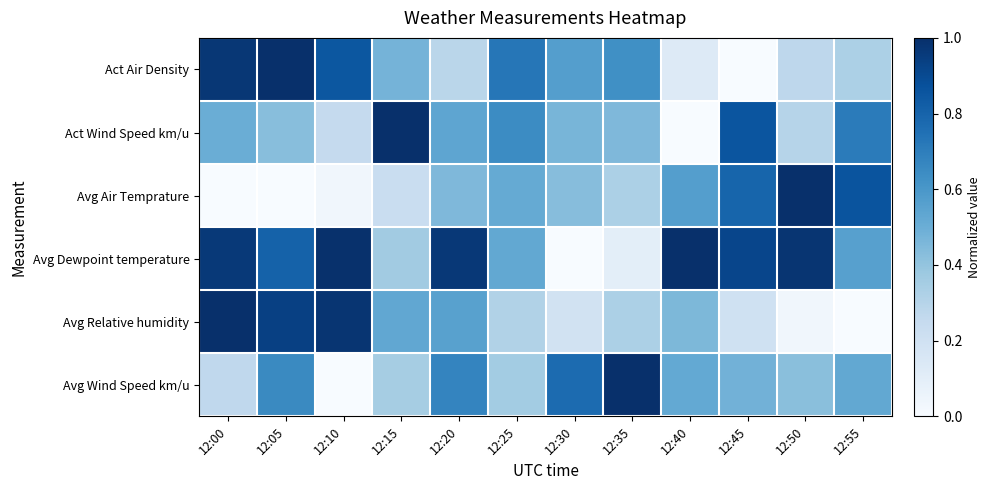

Which series has the largest total across all categories?

Avg Dewpoint temperature